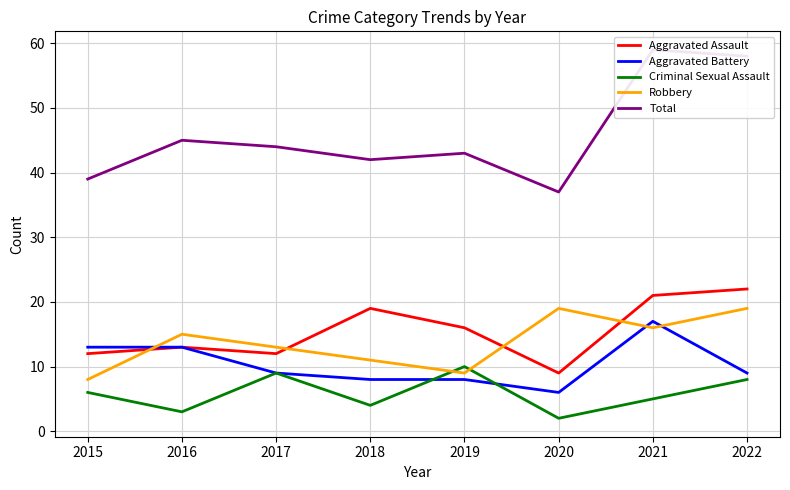

How many Robbery values are between 11 and 19?

6